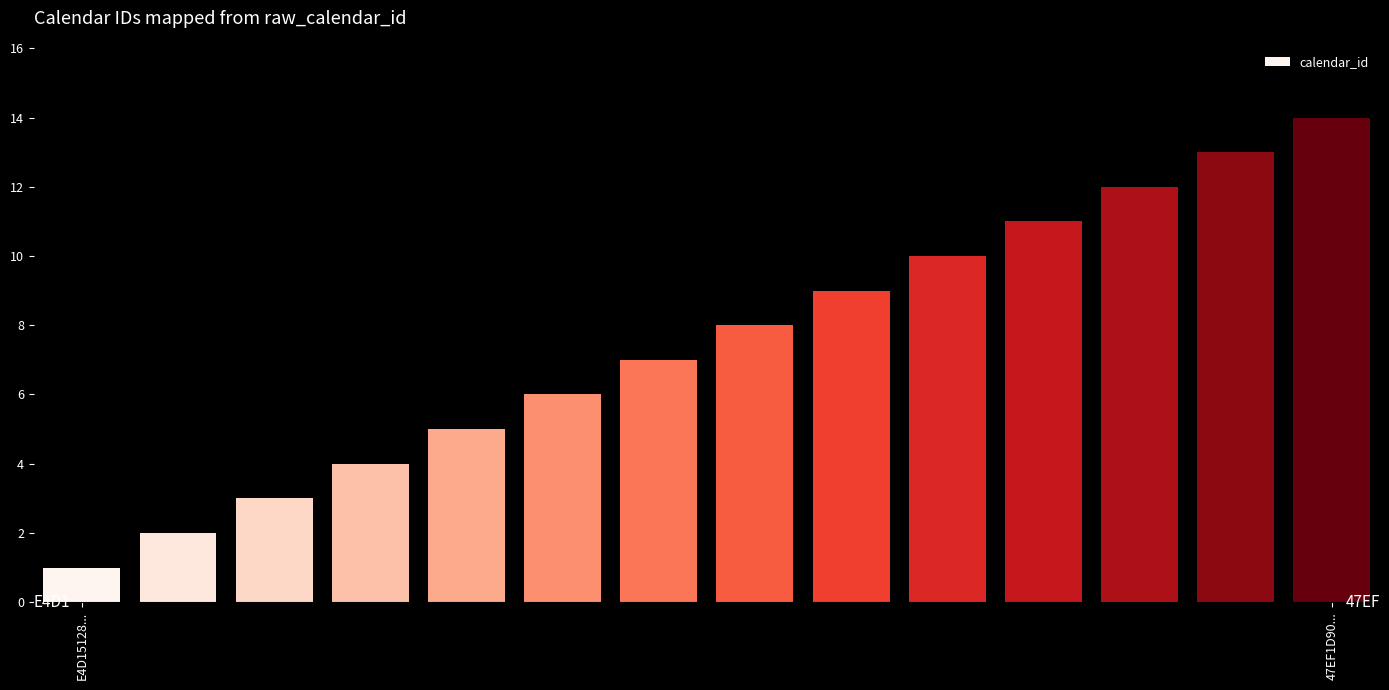

Count the number of categories in the chart.

14